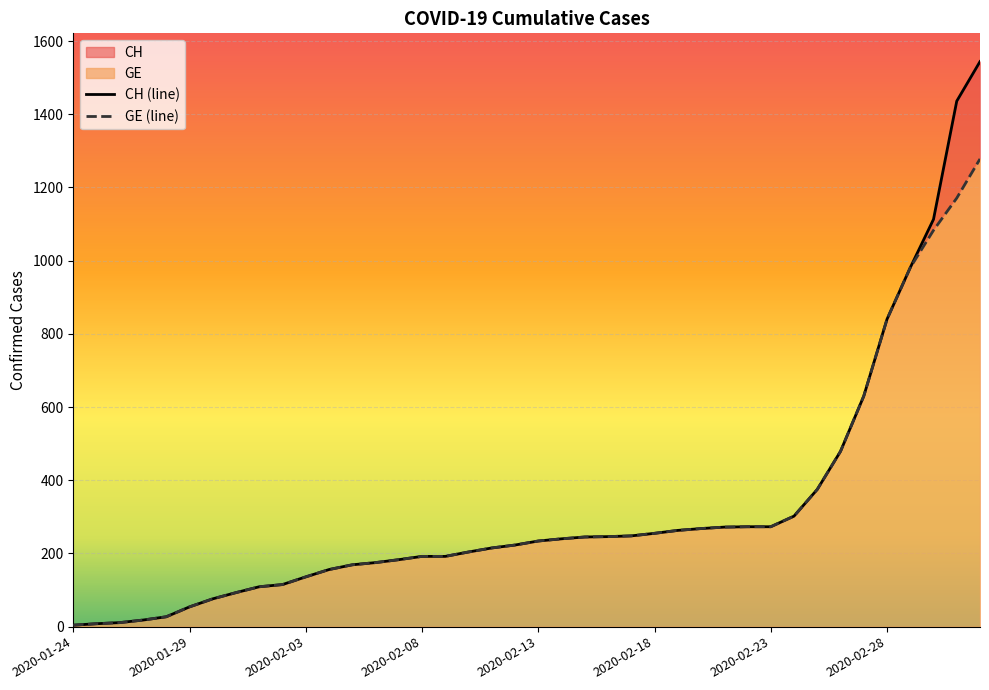

What is the lowest value of the GE series?

4